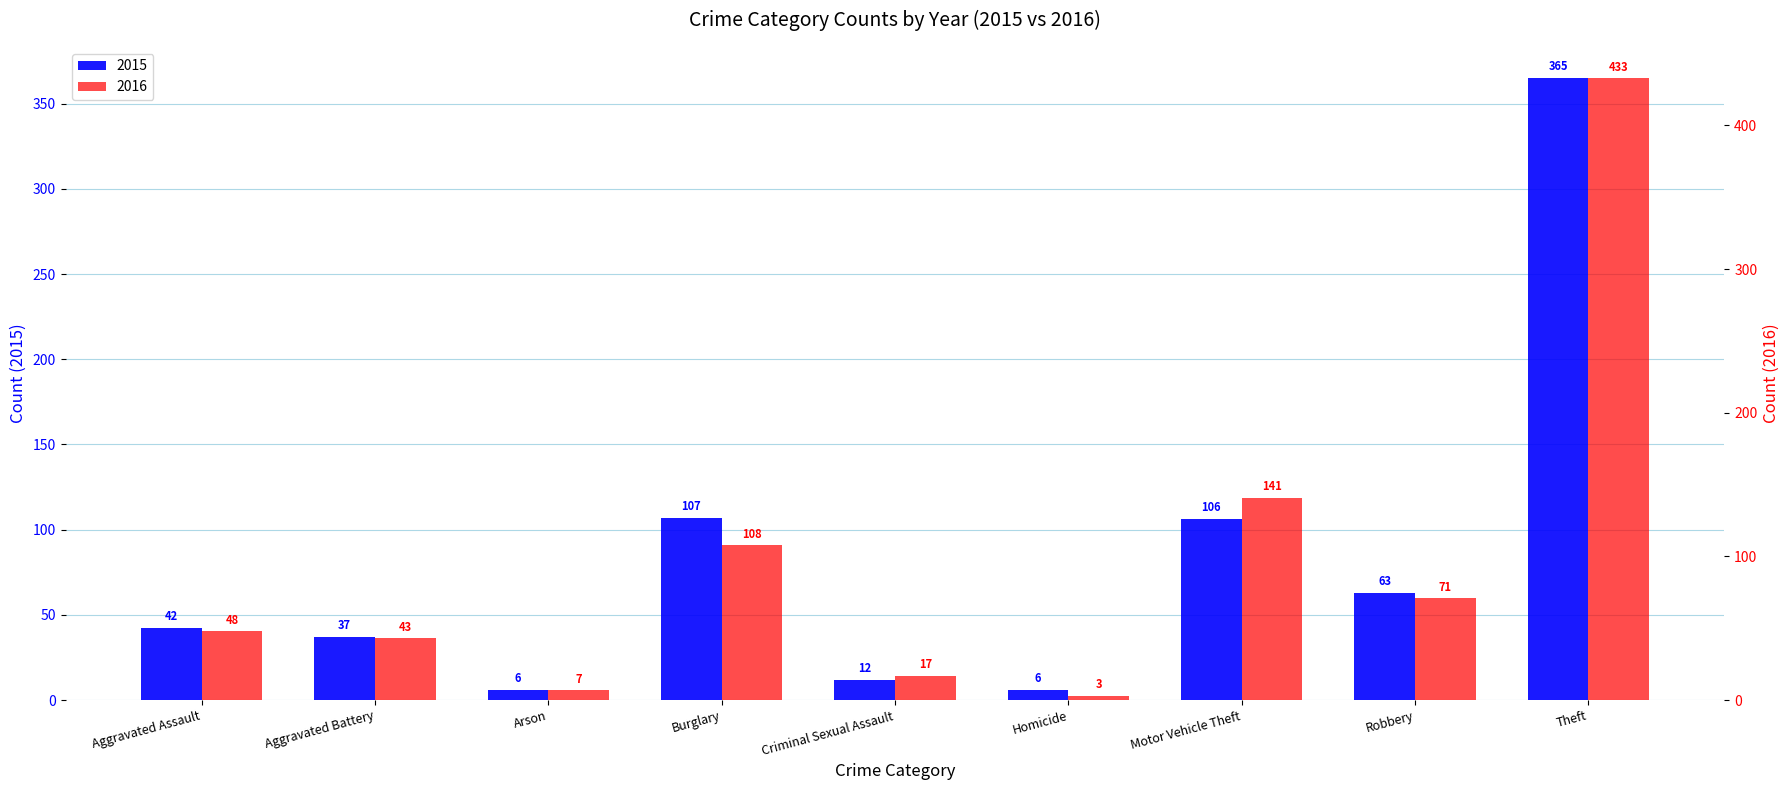

What is the difference between the 2016 values at Aggravated Assault and Homicide?

45